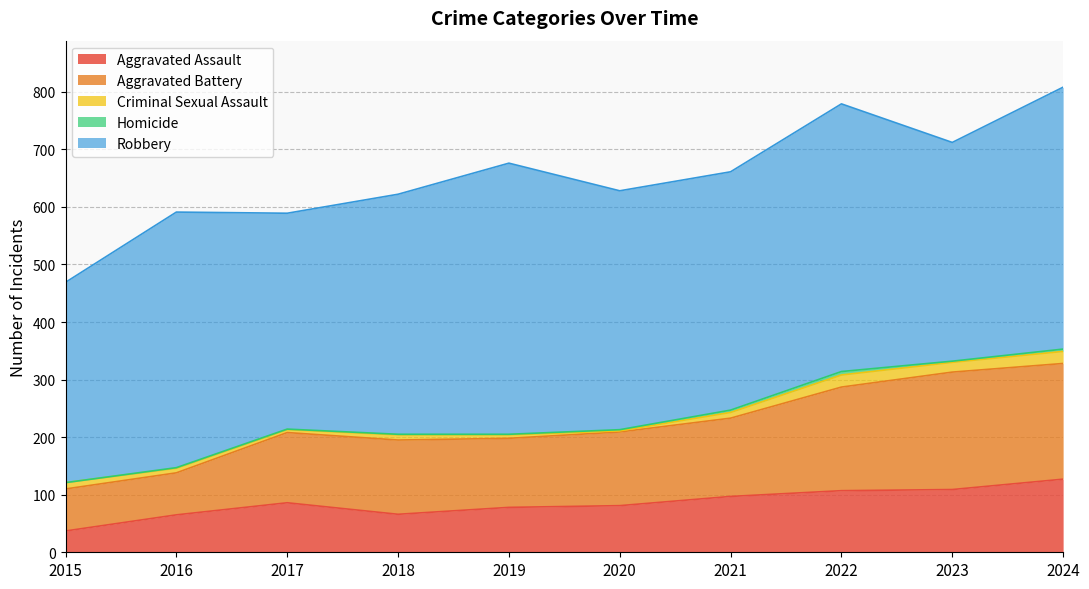

What is the maximum value for Aggravated Assault?

127